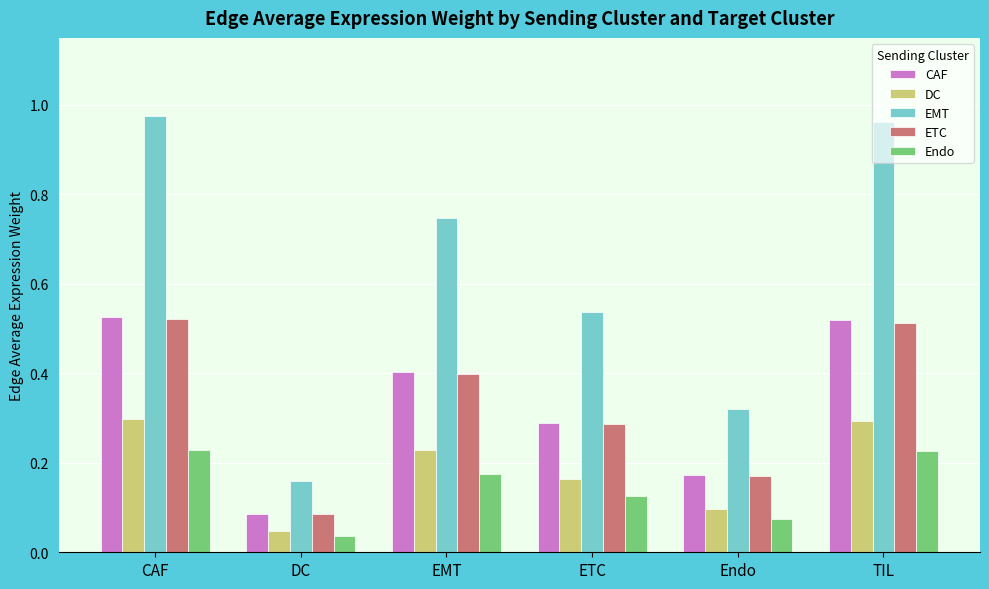

What is the value of the CAF bar at the 3rd from the left?

0.4